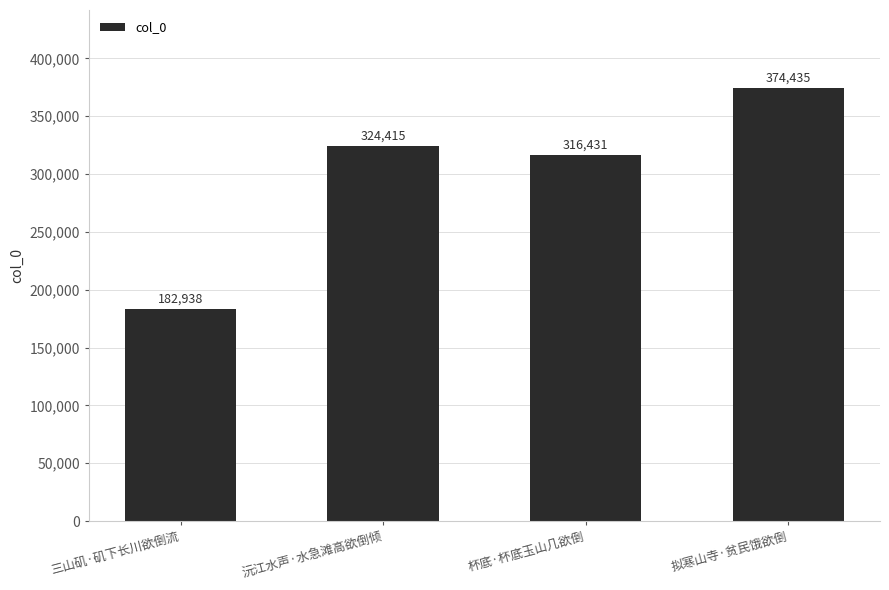

What is the average value?

299555